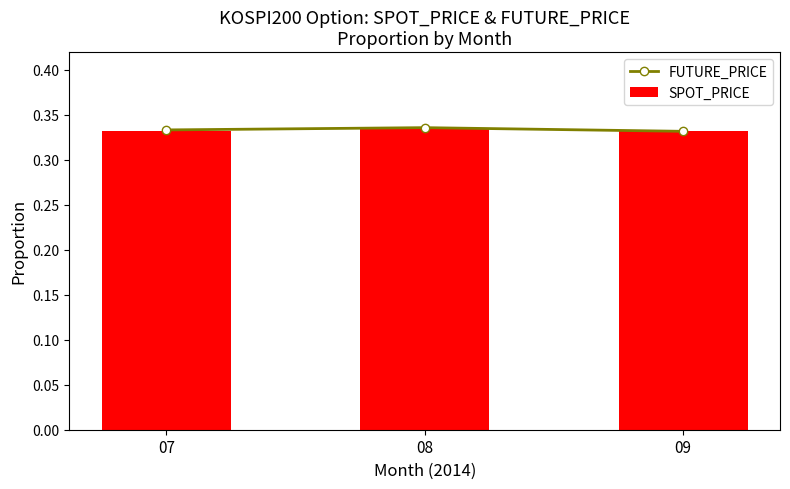

What is the value of the SPOT_PRICE bar at the 3rd from the left?

0.3